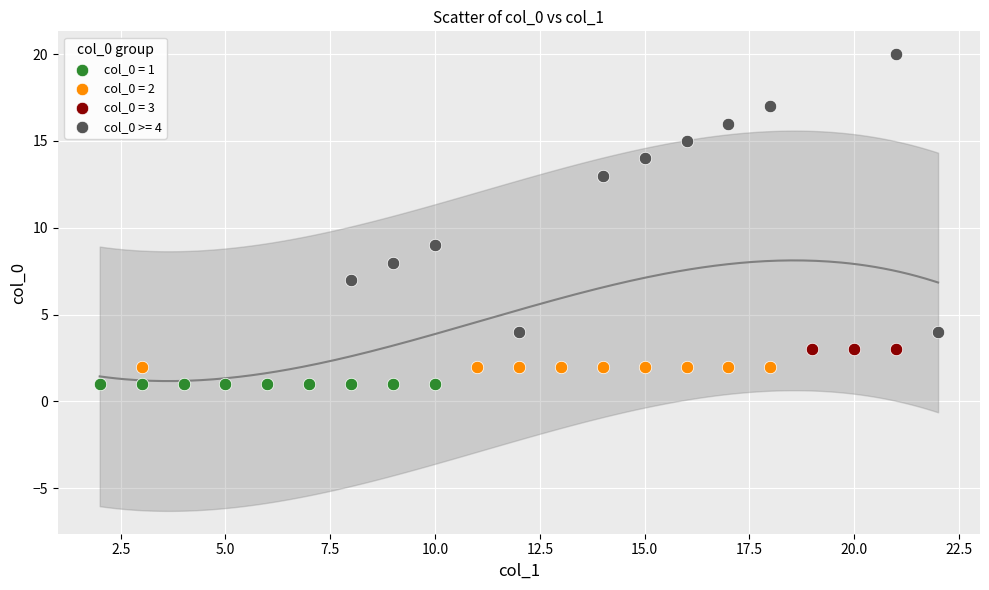

Which series contains the highest Y value?

col_0 >= 4